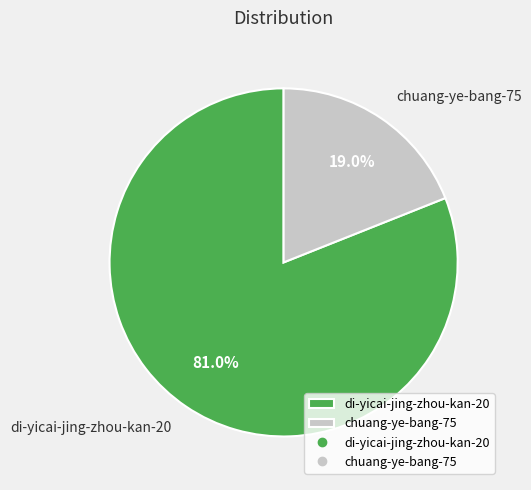

Is there any slice that represents more than half of the pie?

Yes